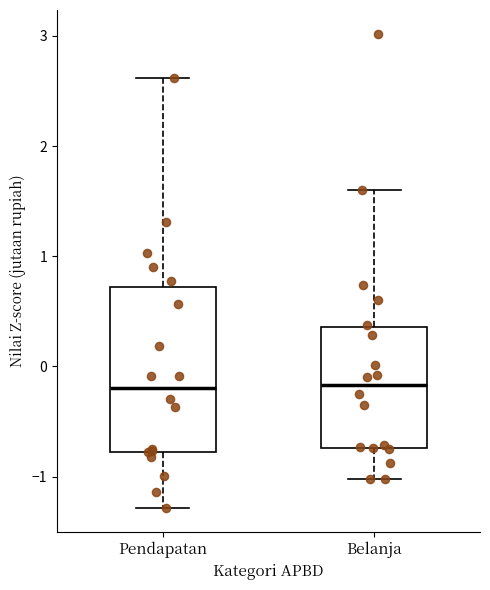

Reading left to right, read every box against the y-axis: the position of its median line, the range the box covers, and the ends of its whiskers. The values are not printed on the chart, so give them approximately, as read against the axis.

Pendapatan: median -0.2, box -0.8 to 0.7, whiskers -1.3 to 2.6
Belanja: median -0.2, box -0.7 to 0.4, whiskers -1.0 to 1.6